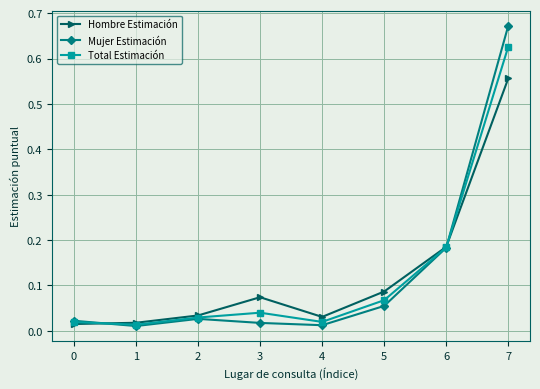

What is the sum of all Total Estimación values?

1.0